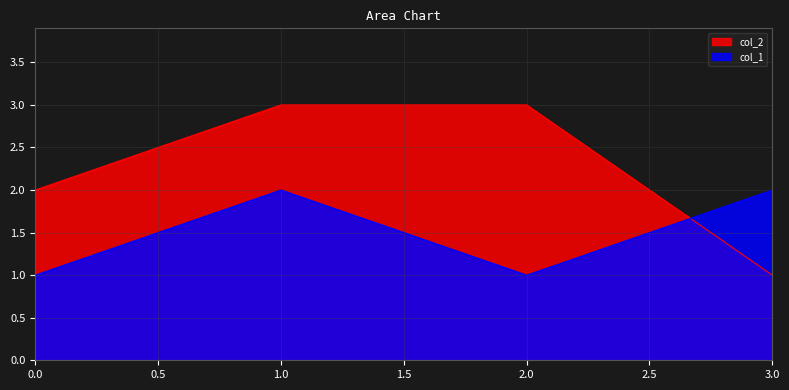

What is the highest value of the col_2 series?

3